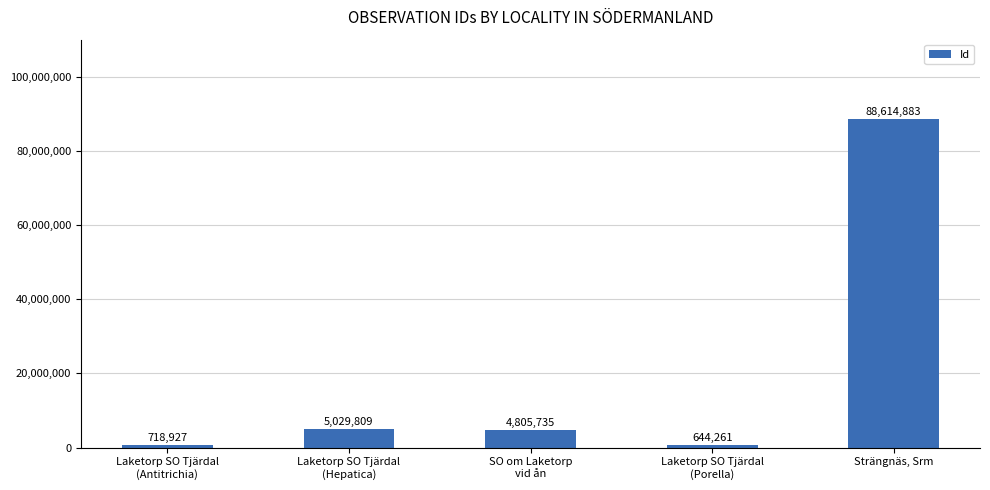

What is the label of the 1st bar from the right?

Strängnäs, Srm